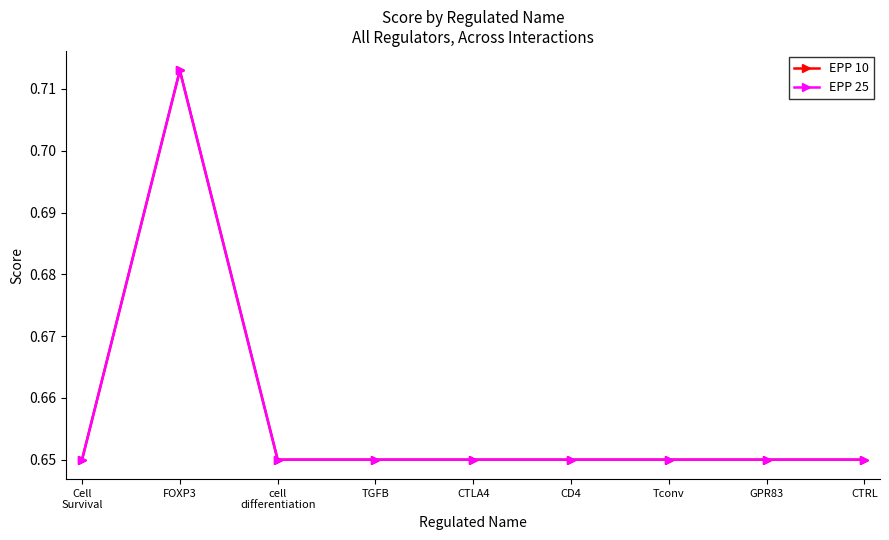

At which label does EPP 25 reach its peak?

FOXP3